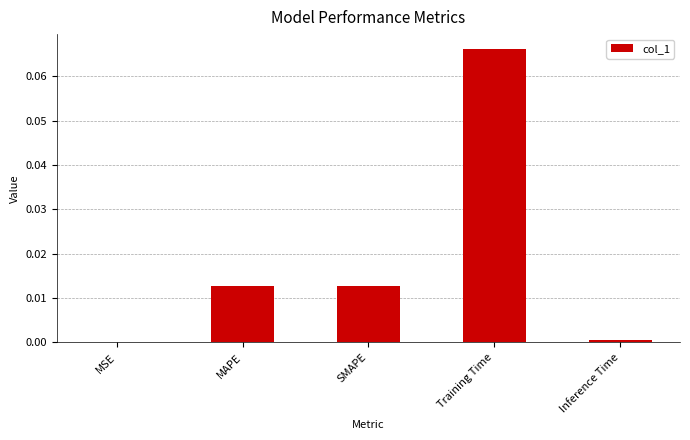

Which category has the highest value across all series?

Training Time